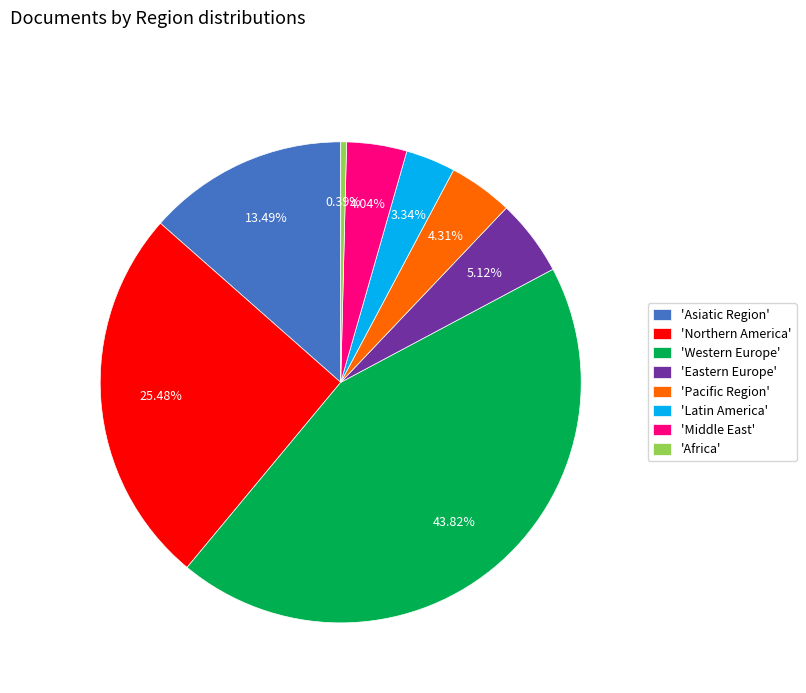

Which has a higher value, 'Pacific Region' or 'Asiatic Region'?

'Asiatic Region'